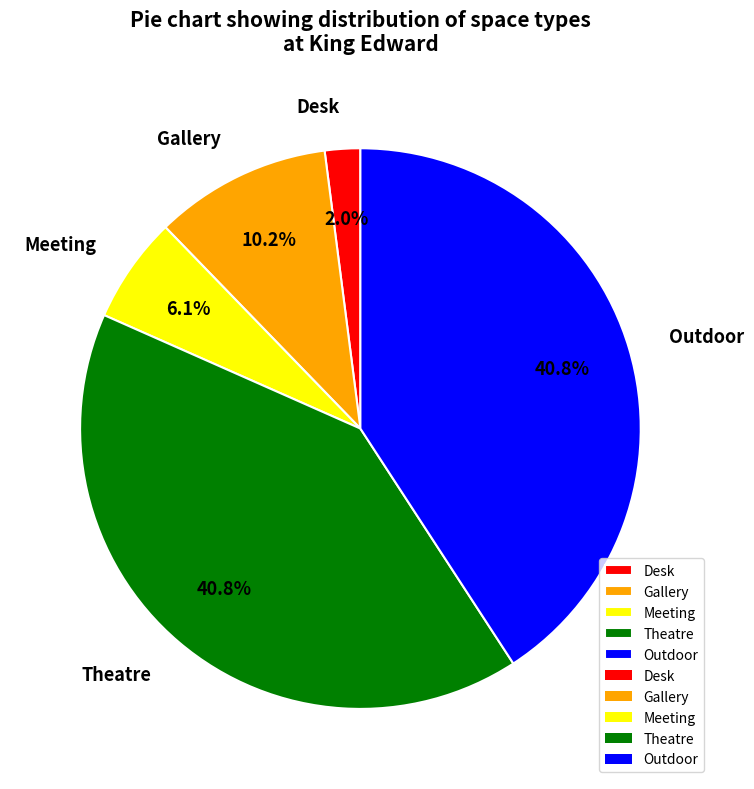

What is the smallest slice in the pie chart?

Desk